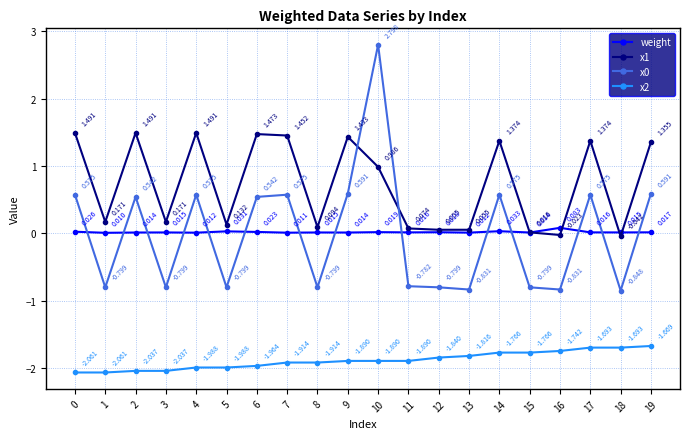

True or false: x1 has more than 0 interior local peaks.

True